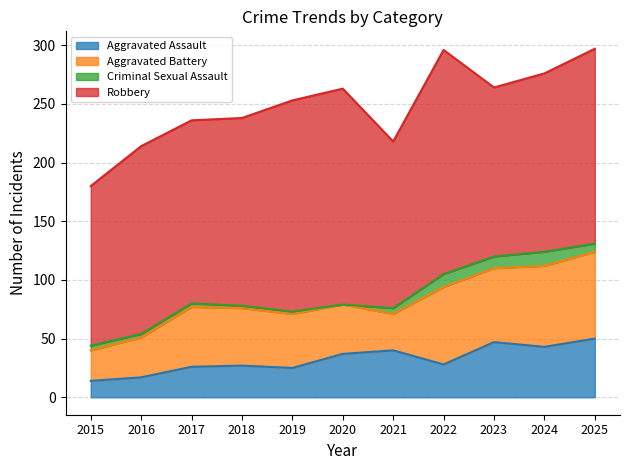

What is the difference between the highest and lowest values at 2024?

140